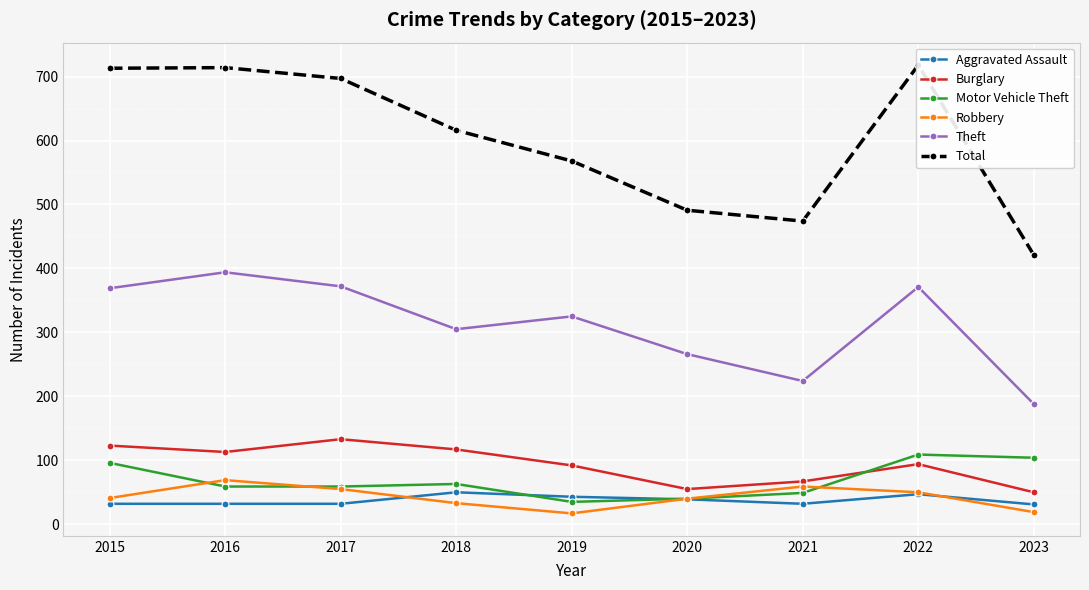

How many values in the Theft series exceed 325?

4